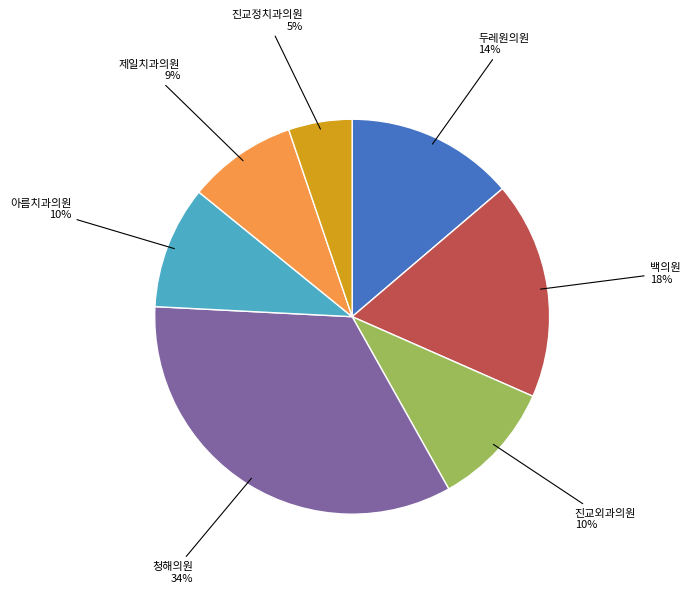

Does any single category account for the majority?

No